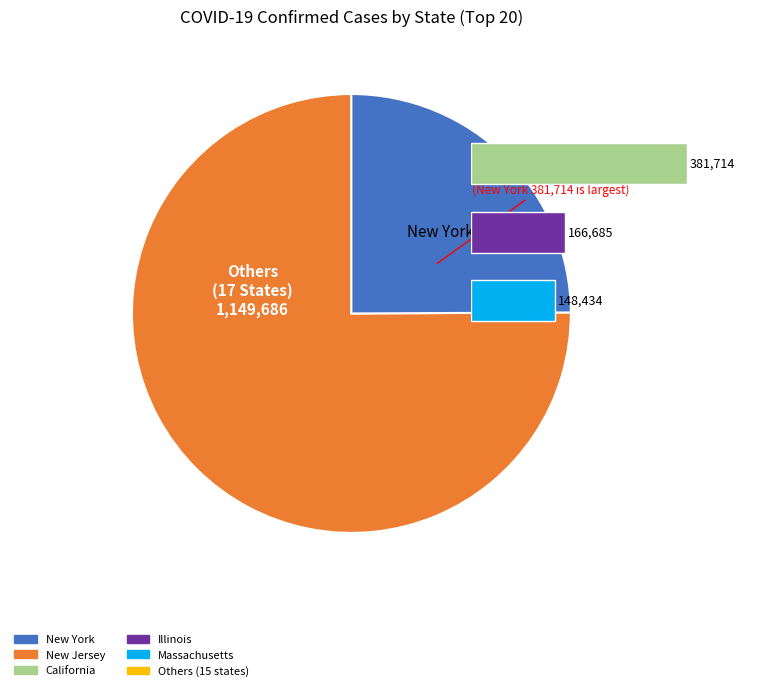

The Alabama slice represents 12% of the pie. True or false?

False